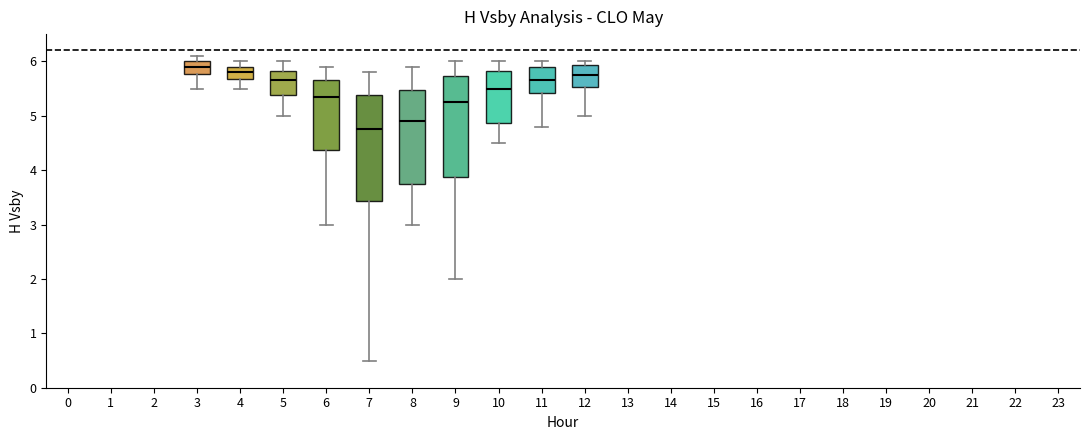

Which box's median line is the lowest?

7